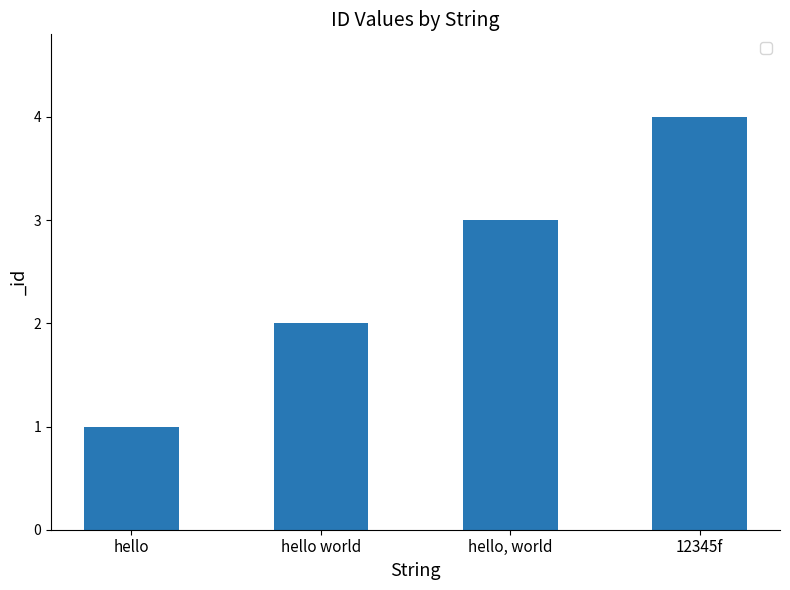

Which has a higher value, hello, world or 12345f?

12345f